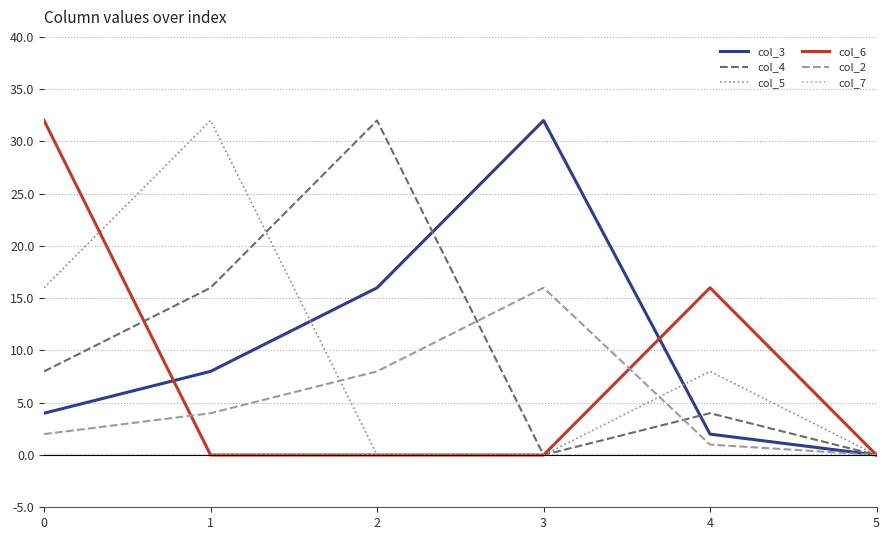

Reading left to right, what are all the values shown in this chart?

col_3: 0=4	1=8	2=16	3=32	4=2	5=0
col_4: 0=8	1=16	2=32	3=0	4=4	5=0
col_5: 0=16	1=32	2=0	3=0	4=8	5=0
col_6: 0=32	1=0	2=0	3=0	4=16	5=0
col_2: 0=2	1=4	2=8	3=16	4=1	5=0
col_7: 0=0	1=0	2=0	3=0	4=0	5=0